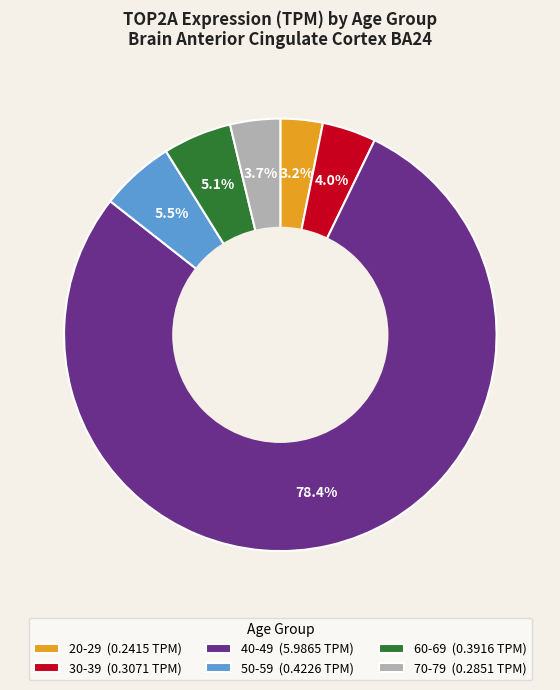

Do 50-59 (0.4226 TPM) and 60-69 (0.3916 TPM) together represent more than half of the pie?

No